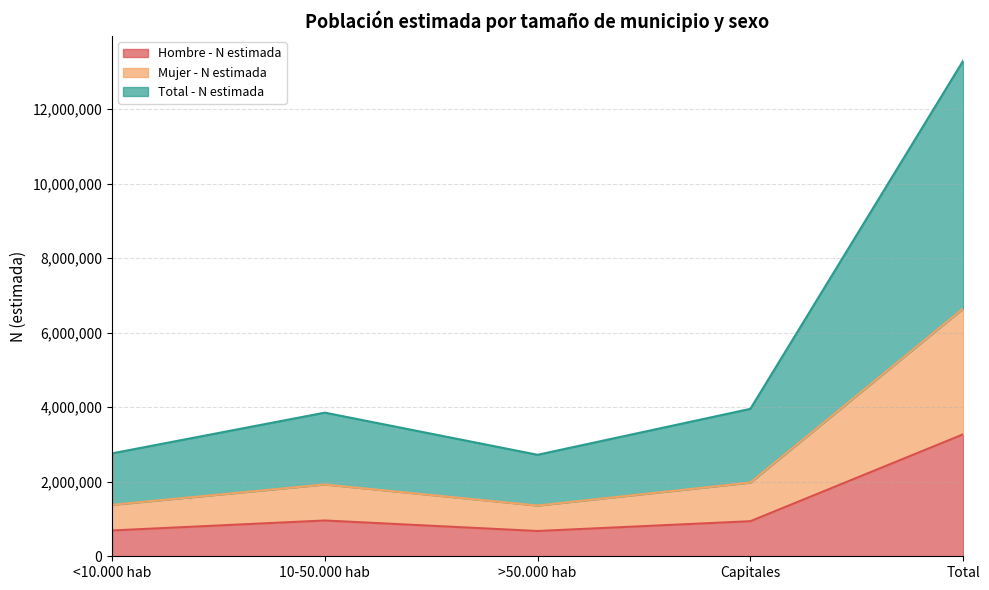

At which label is Hombre - N estimada closest to 1976090?

10-50.000 hab